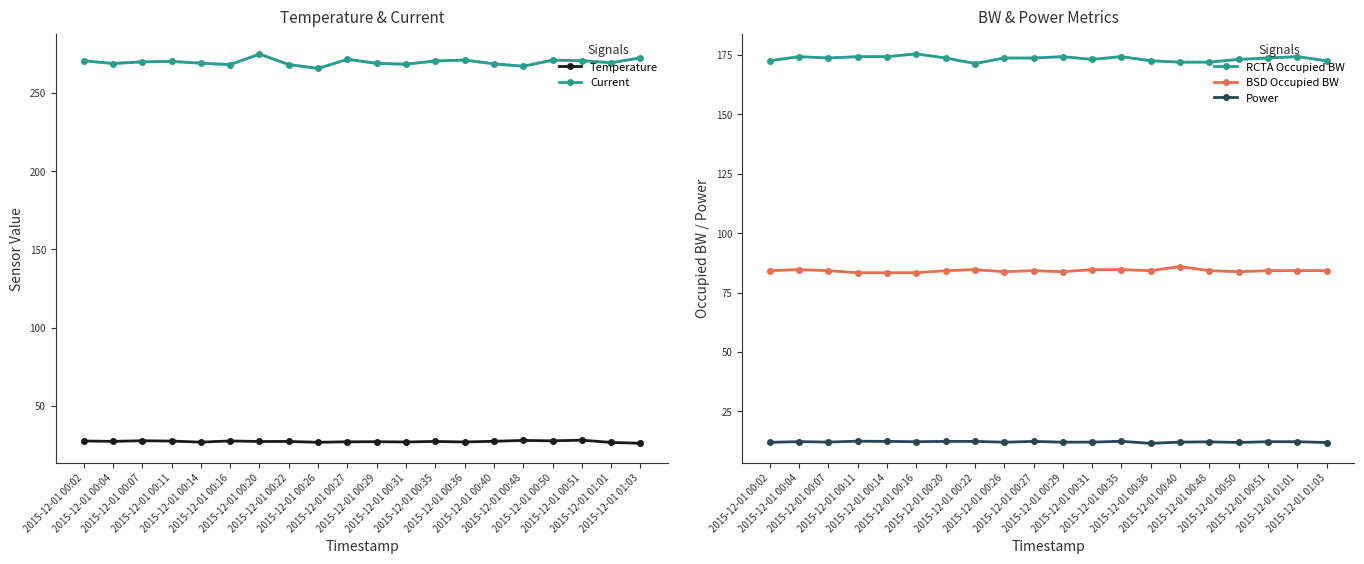

True or false: Current and RCTA Occupied BW intersect in this chart.

False